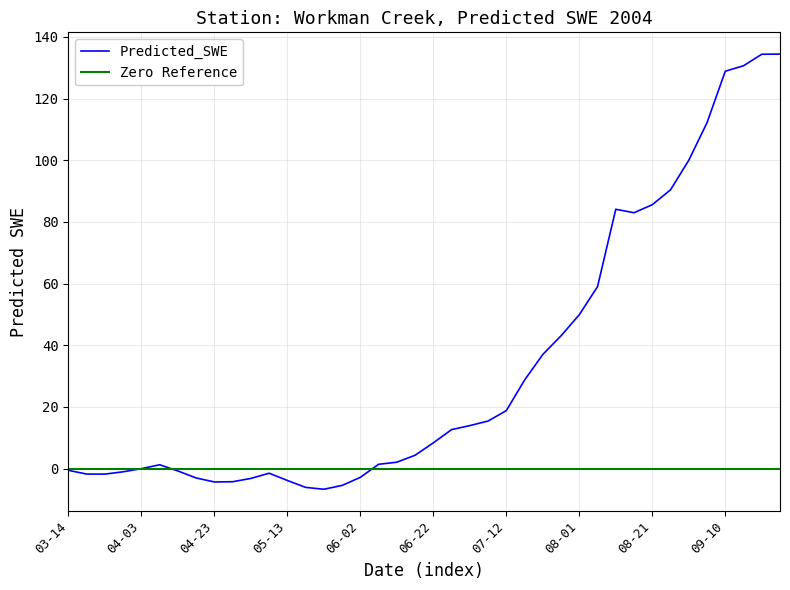

The chart shows a value of 16.1 at 2004-07-22. True or false?

False